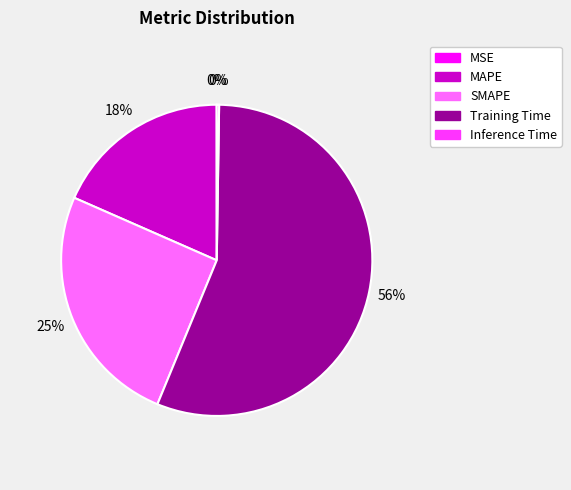

Which category has the biggest portion of the pie?

Training Time